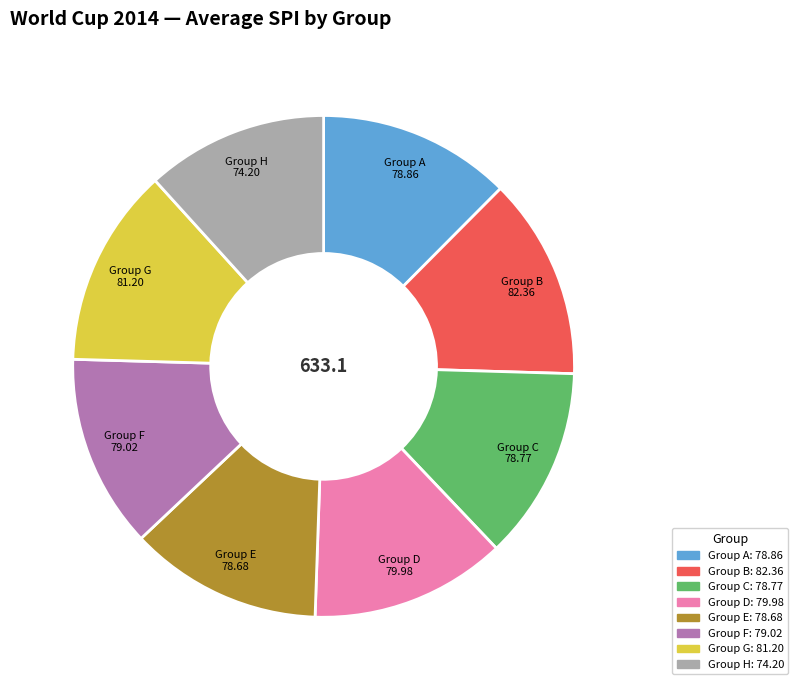

What is the smallest slice in the pie chart?

Group H